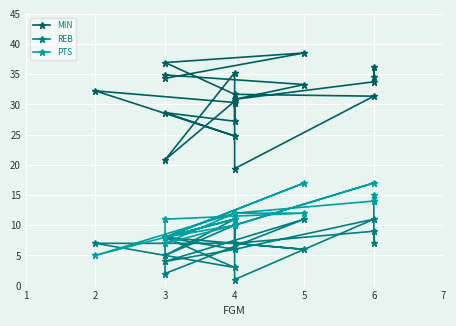

How many lines are shown in the chart?

3